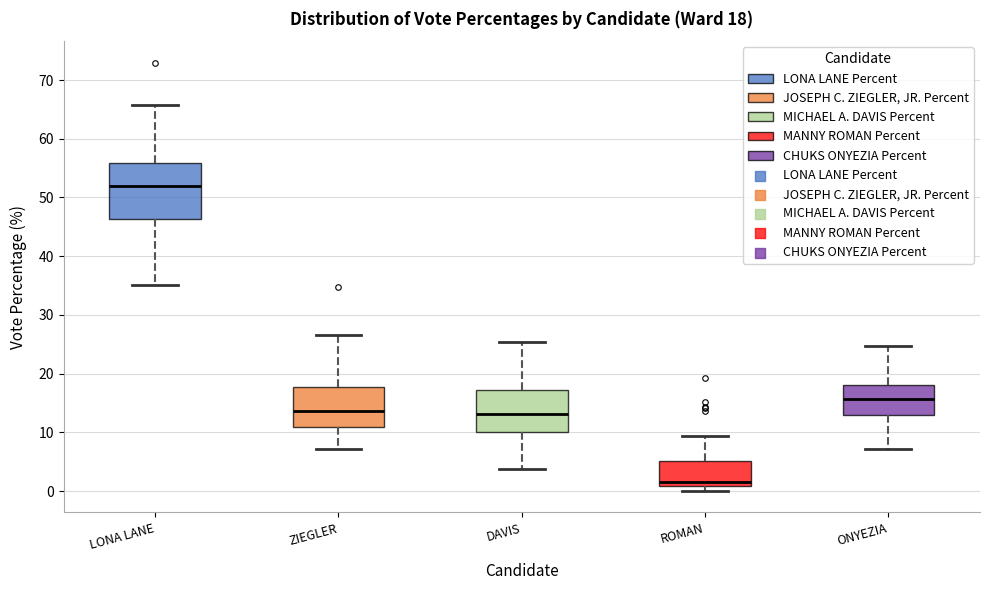

Which box's median line is the highest?

LONA LANE